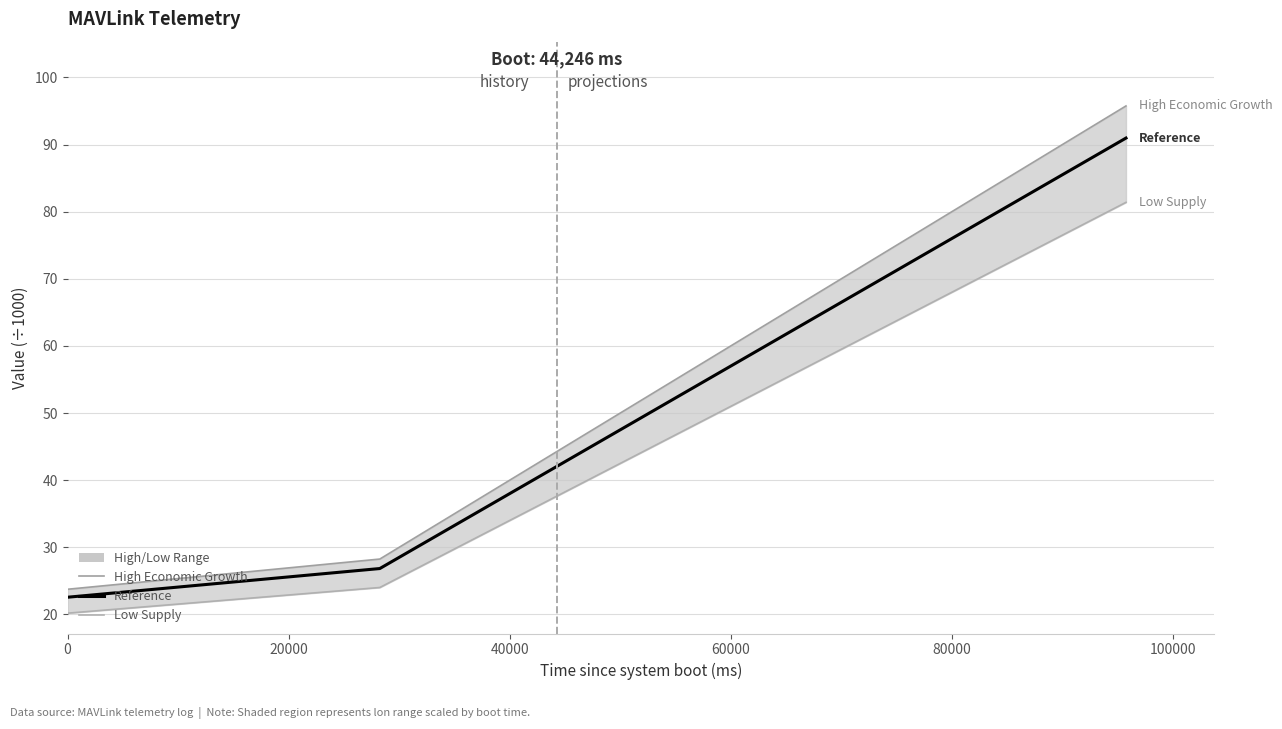

Rank the series by their maximum value, from lowest to highest.

Low Supply, Reference, High Economic Growth